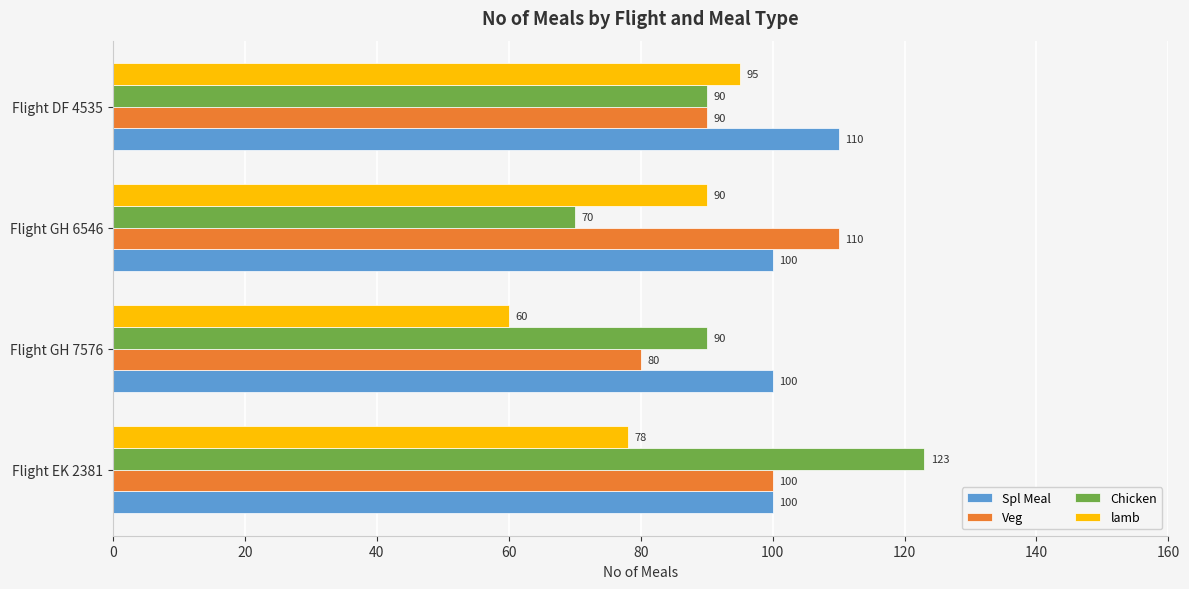

What is the difference between the lamb values at Flight GH 7576 and Flight EK 2381?

18